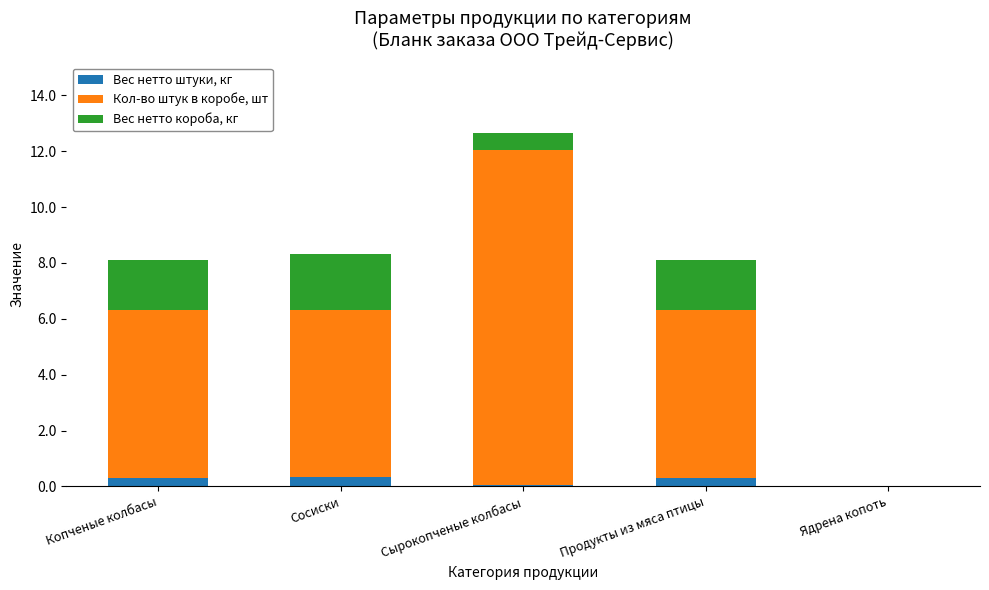

At which category is the sum across all series the highest?

Сырокопченые колбасы